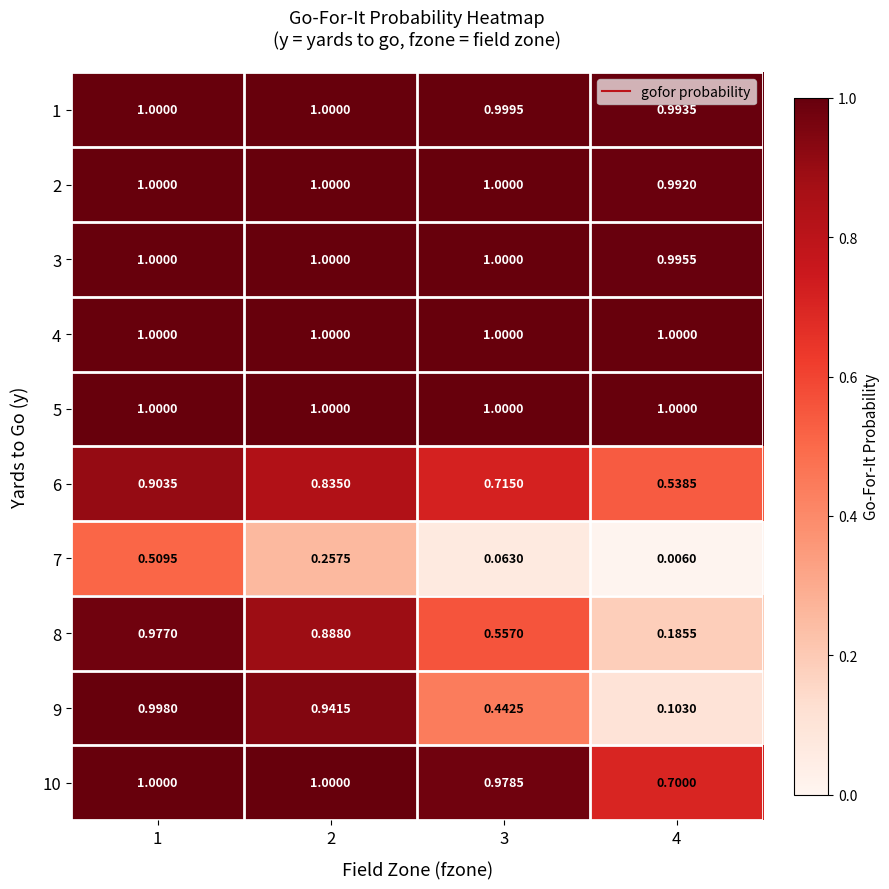

Reading left to right, list all the values displayed in this chart.

1: 1=1.0	2=1.0	3=1.0	4=1.0
2: 1=1.0	2=1.0	3=1.0	4=1.0
3: 1=1.0	2=1.0	3=1.0	4=1.0
4: 1=1.0	2=1.0	3=1.0	4=1.0
5: 1=1.0	2=1.0	3=1.0	4=1.0
6: 1=0.9	2=0.8	3=0.7	4=0.5
7: 1=0.5	2=0.3	3=0.1	4=0.0
8: 1=1.0	2=0.9	3=0.6	4=0.2
9: 1=1.0	2=0.9	3=0.4	4=0.1
10: 1=1.0	2=1.0	3=1.0	4=0.7